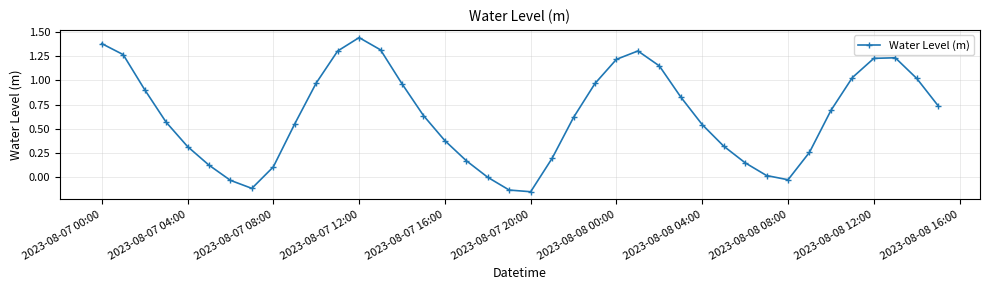

How many interior local peaks (higher than both neighbors) does the data have?

3